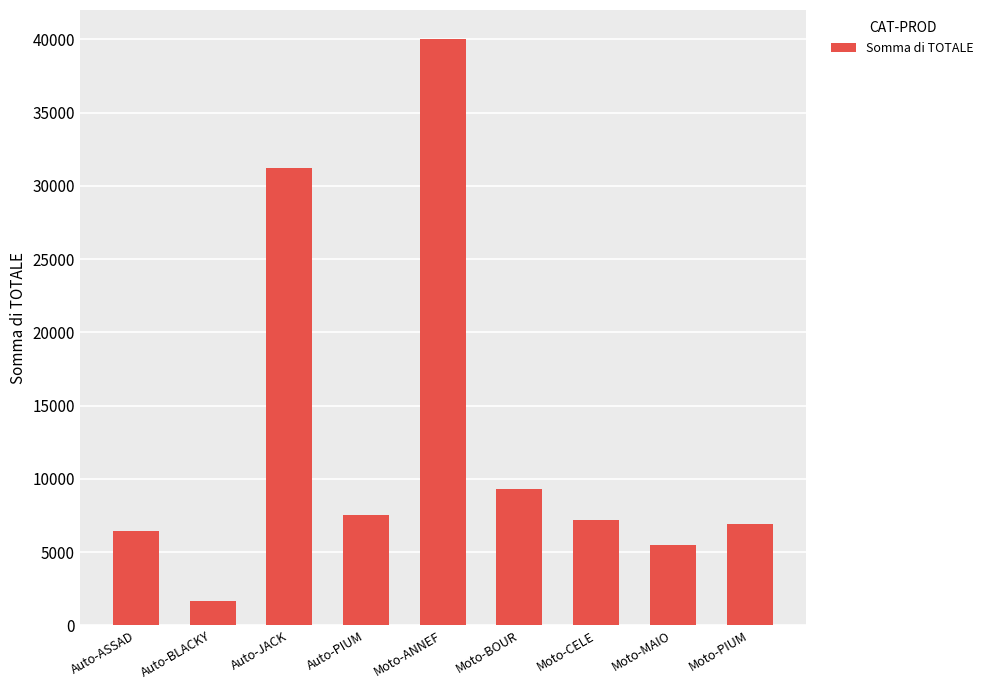

What is the label of the 3rd bar from the right?

Moto-CELE